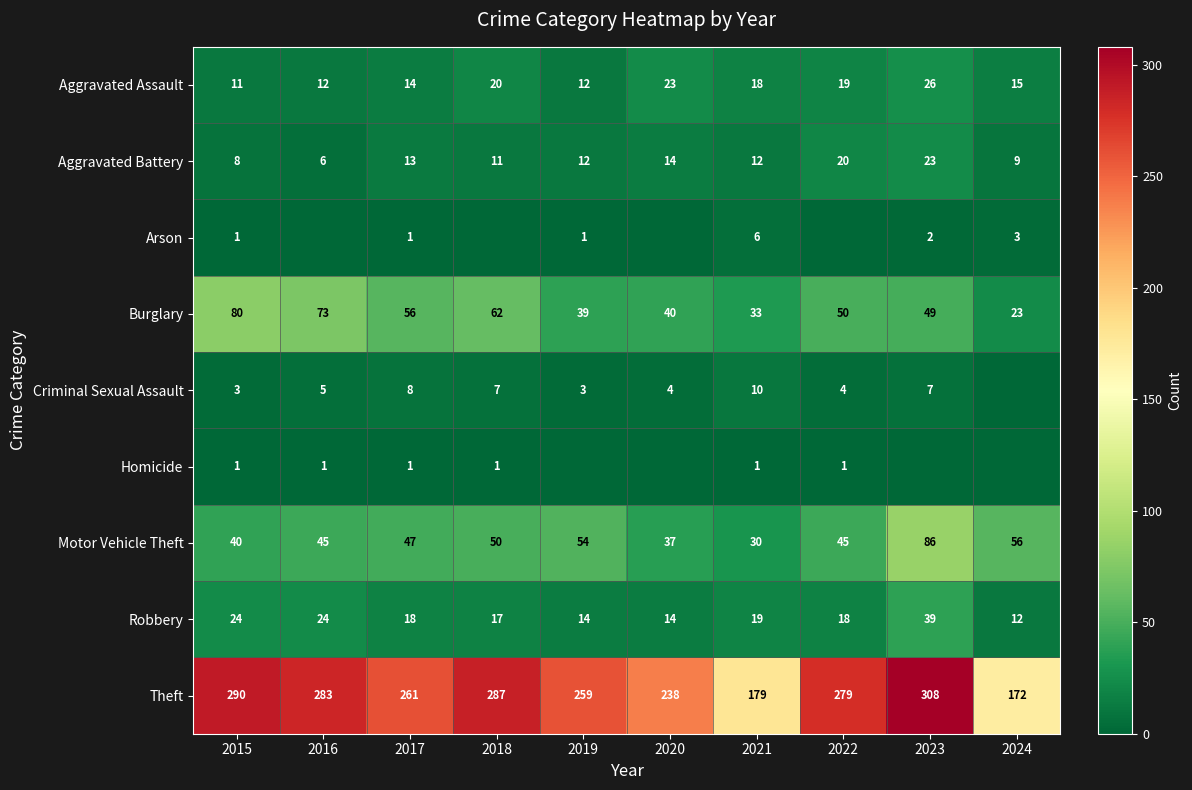

Which has a higher value, 2022 or 2016?

2022